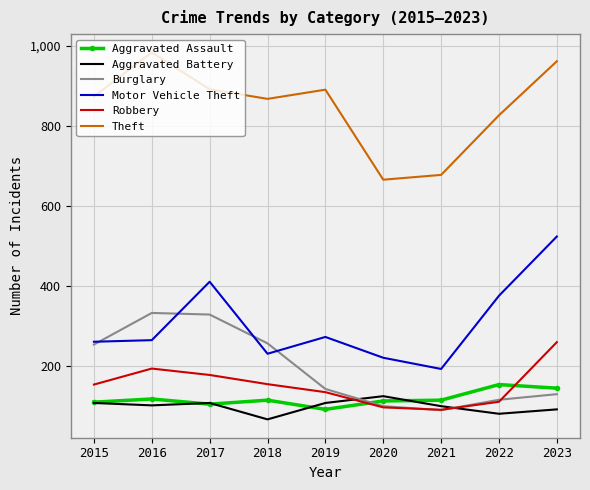

Is it true that Motor Vehicle Theft equals 325 at 2020?

False